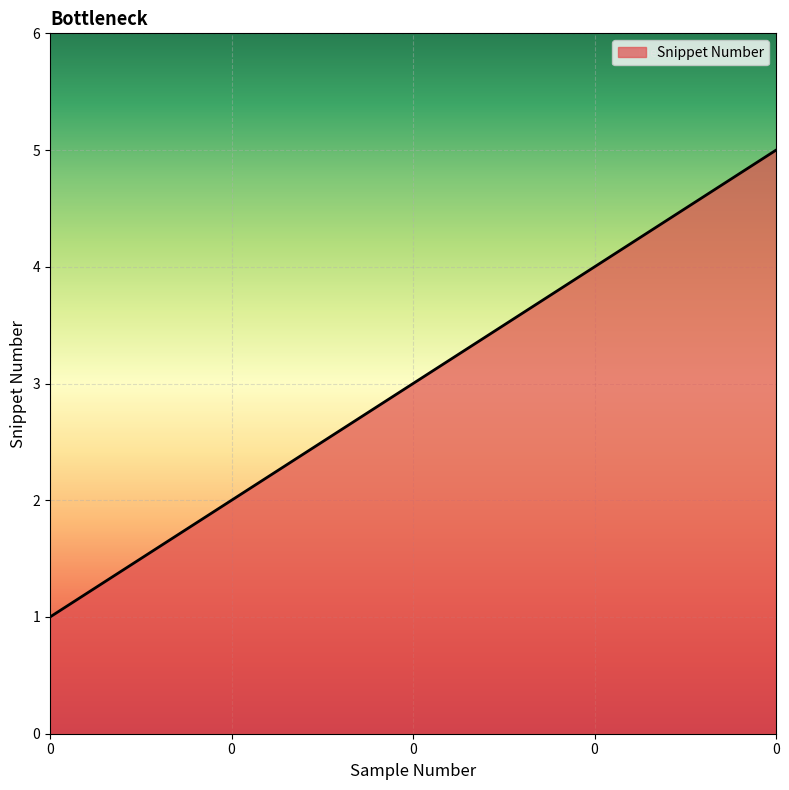

What is the value of the 1st point from the left?

1